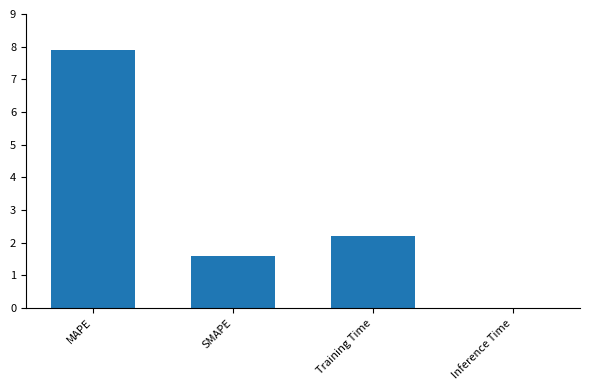

What is the greatest value displayed?

7.9